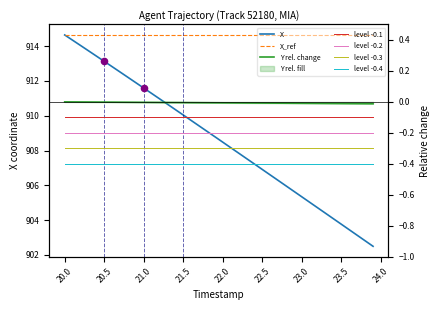

Which series reaches the maximum Y coordinate?

X